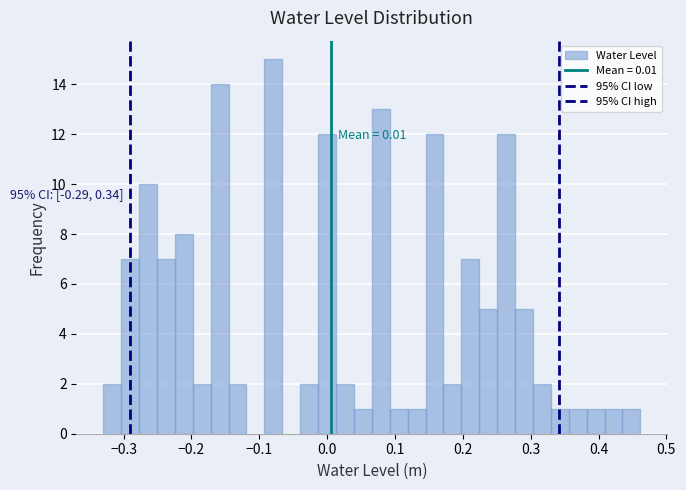

Read against the x-axis, roughly where is the centre of the tallest bar?

-0.08